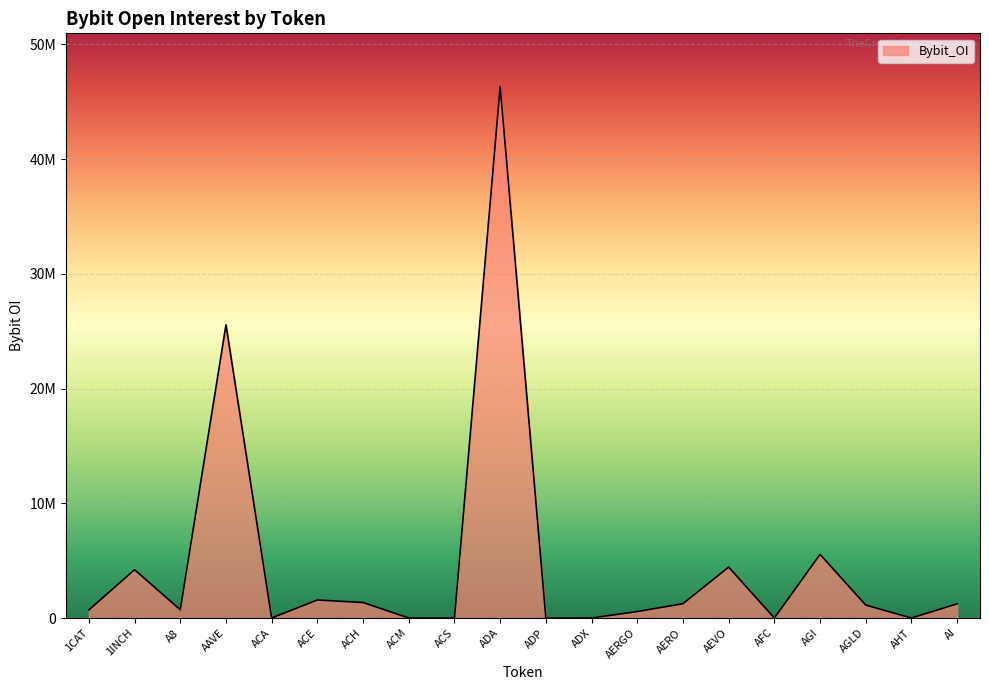

Is this an area chart (filled region under the line)?

Yes